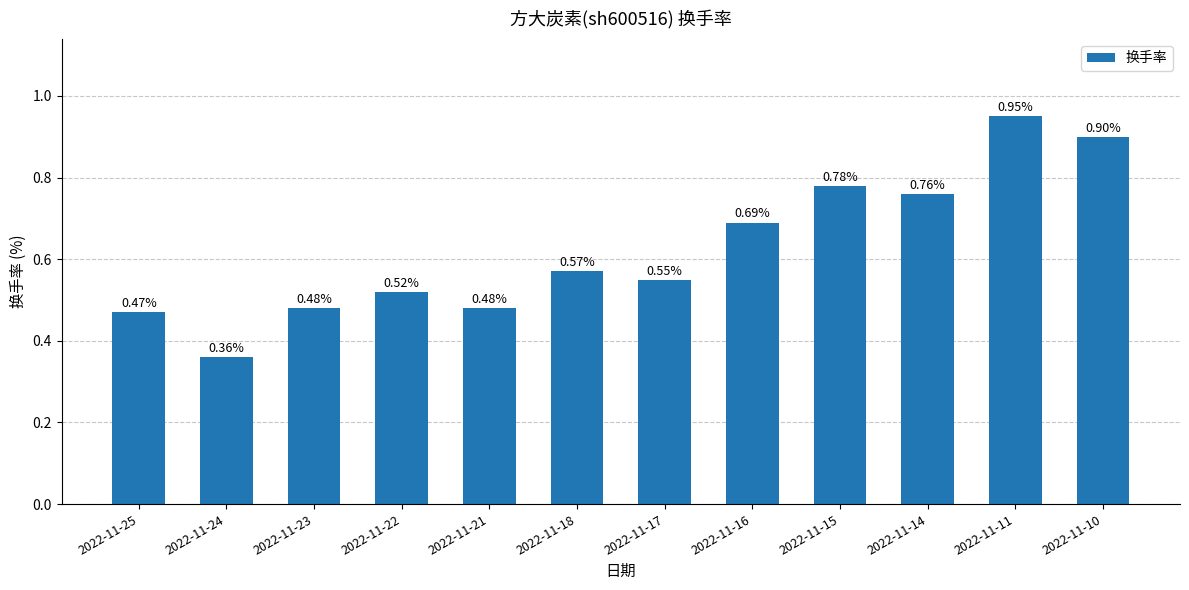

Which category has the lowest value across all series?

2022-11-24